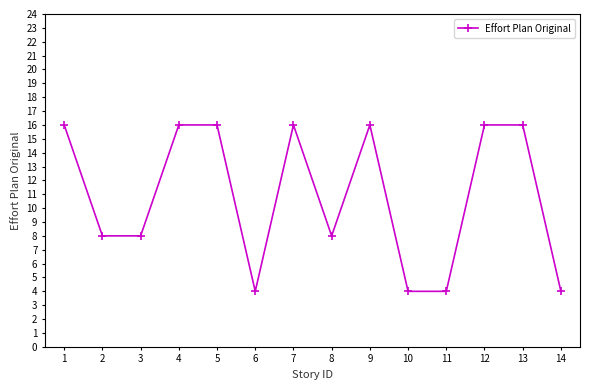

What is the greatest value displayed?

16